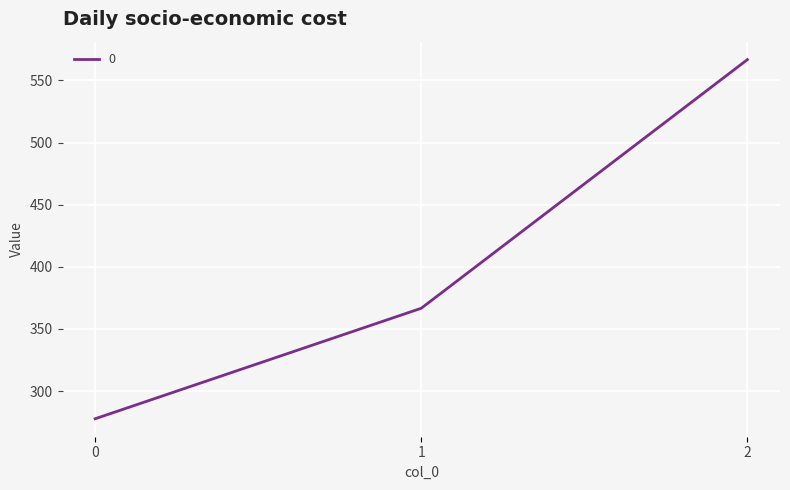

List the labels in order of value, largest first.

2, 1, 0